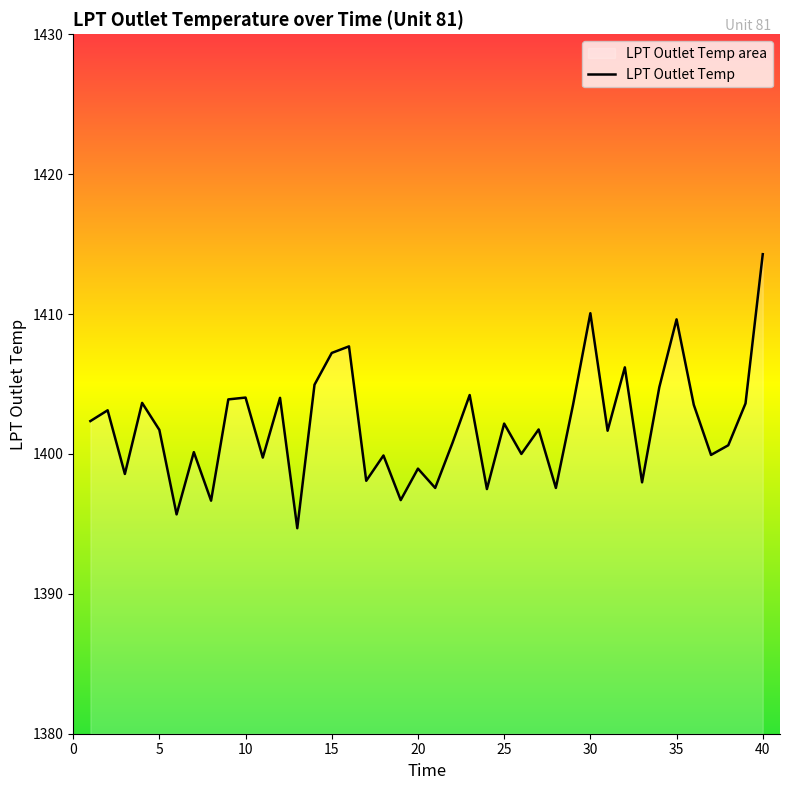

At which category does the chart reach its peak across all series?

40